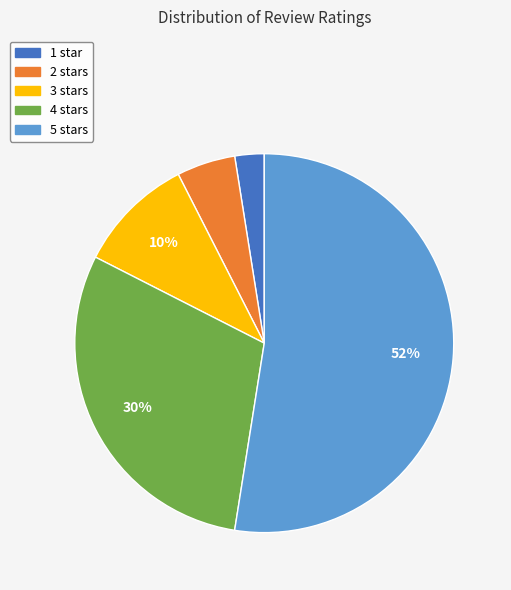

How many slices are in this pie chart?

5